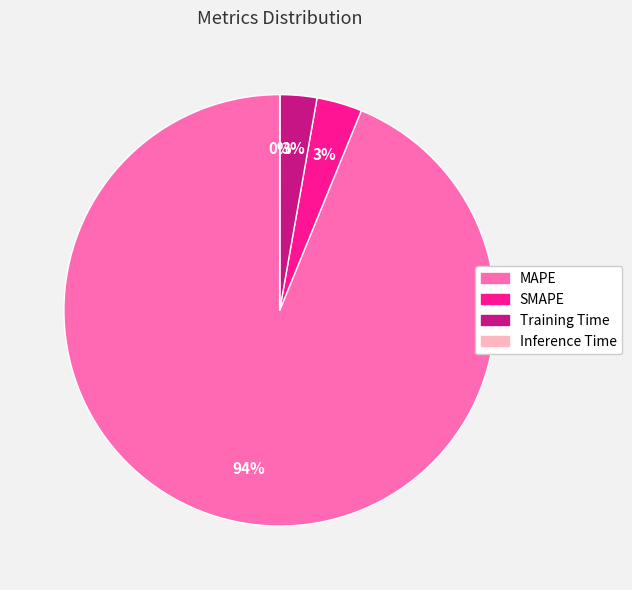

What is the largest slice in the pie chart?

MAPE